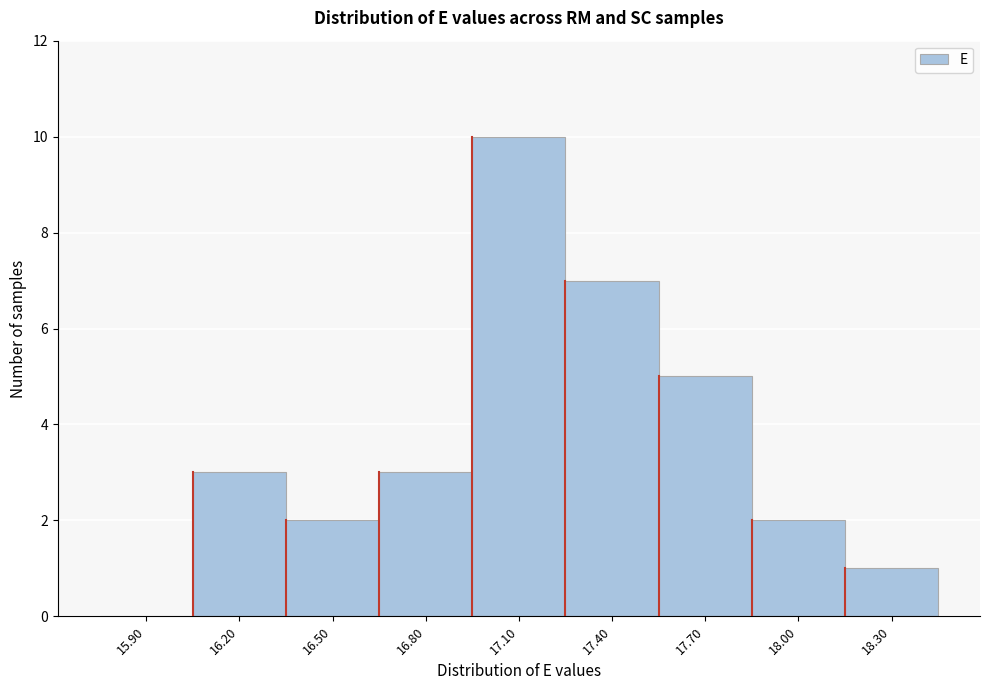

Reading left to right, transcribe all the data shown in this chart.

15.90=0	16.20=3	16.50=2	16.80=3	17.10=10	17.40=7	17.70=5	18.00=2	18.30=1